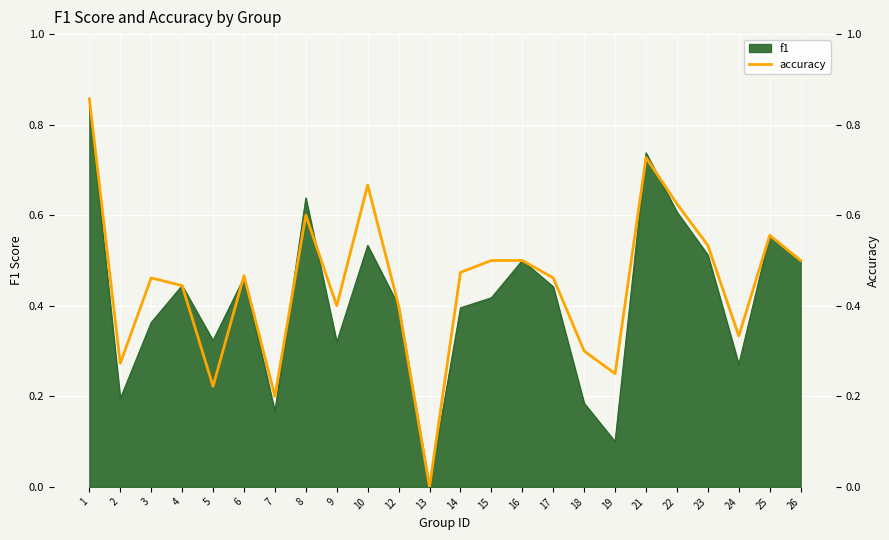

The chart shows a value of 0.9 at 8. True or false?

False